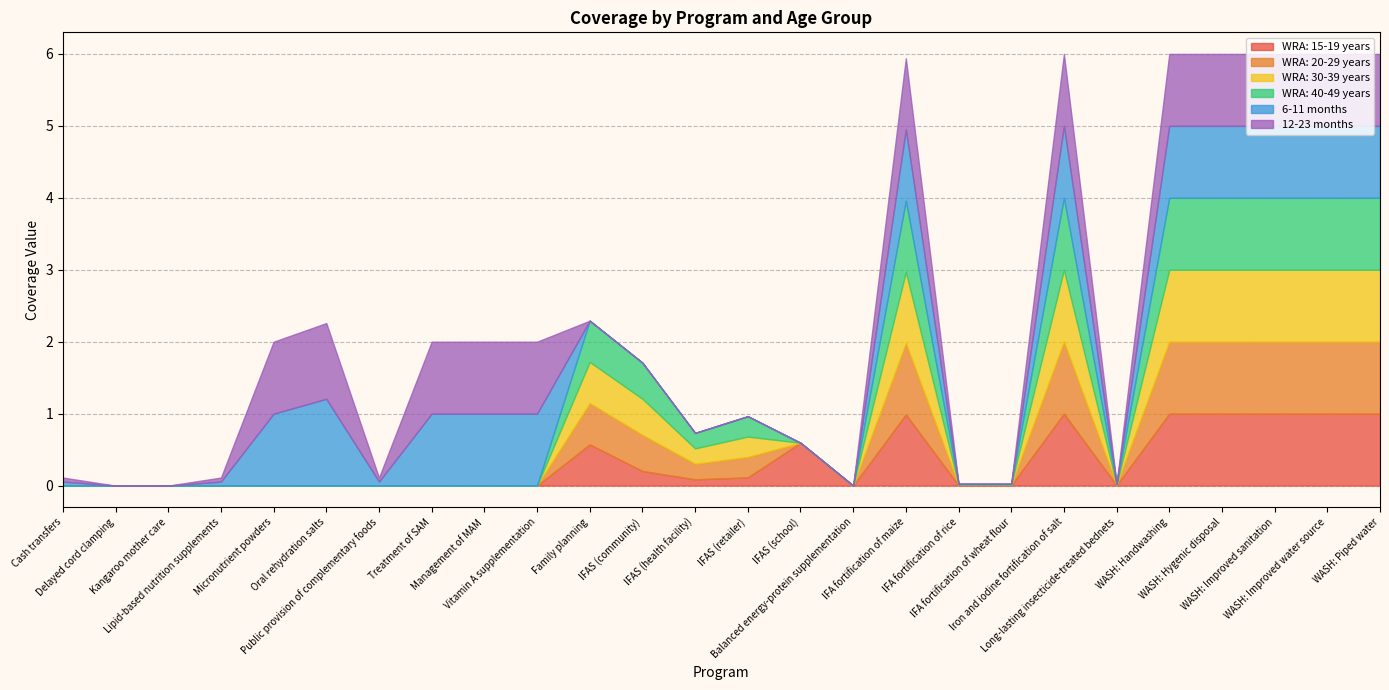

Which category has the lowest value in the 6-11 months series?

Delayed cord clamping